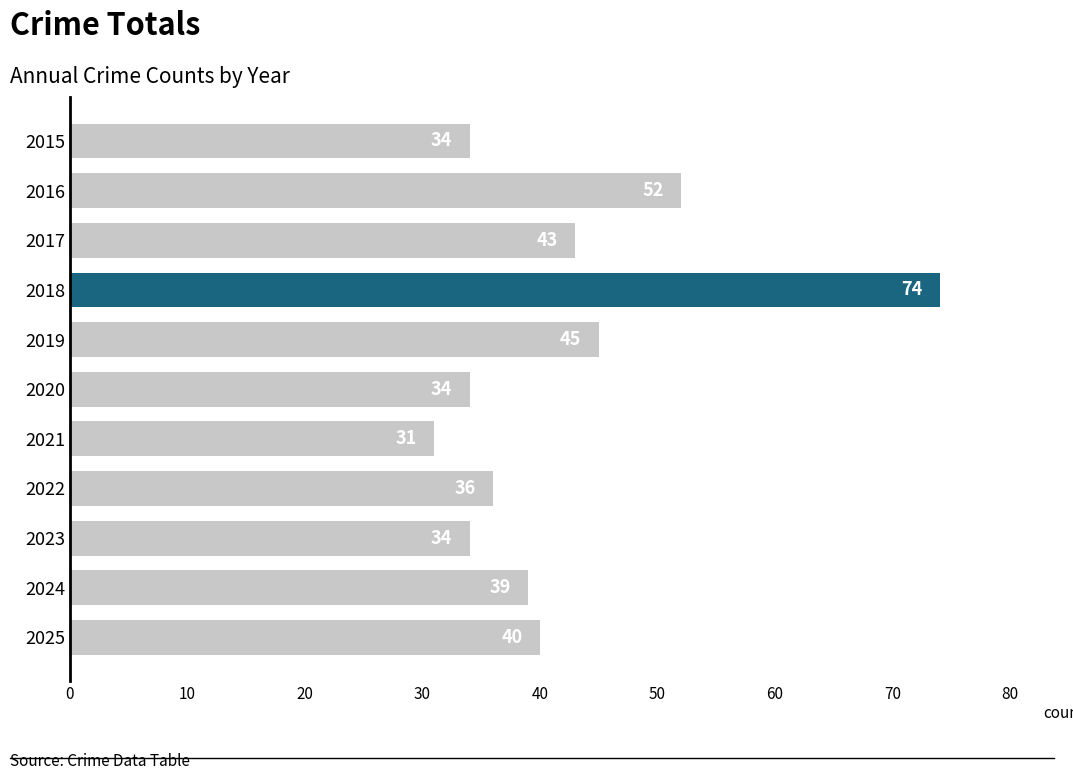

Which has a higher value, 2025 or 2023?

2025